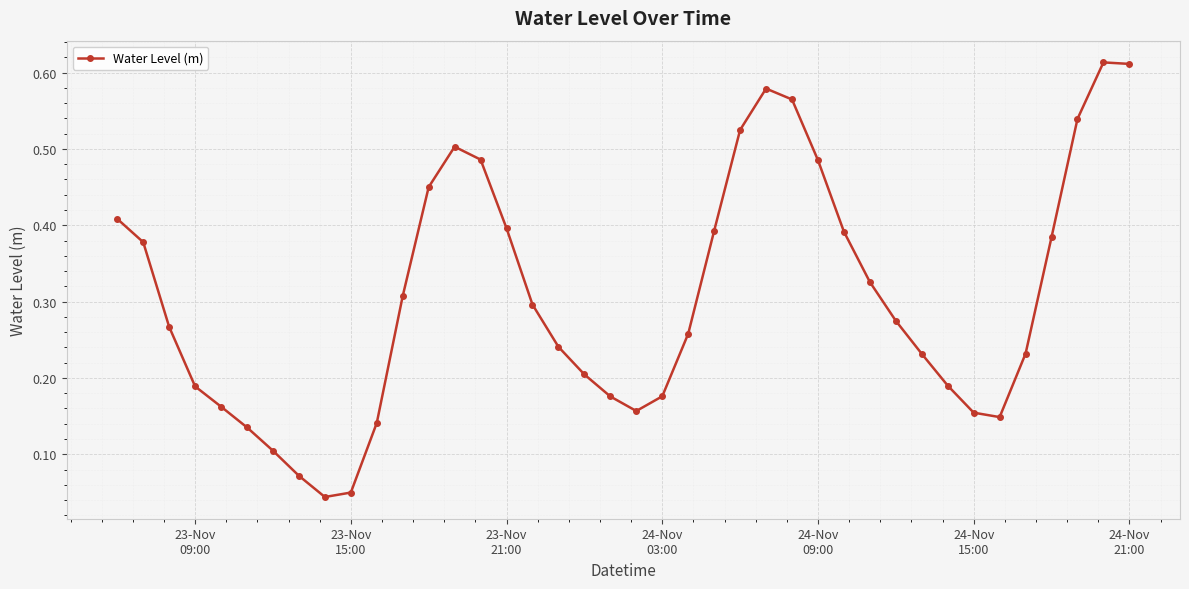

What is the sum of all values?

12.2